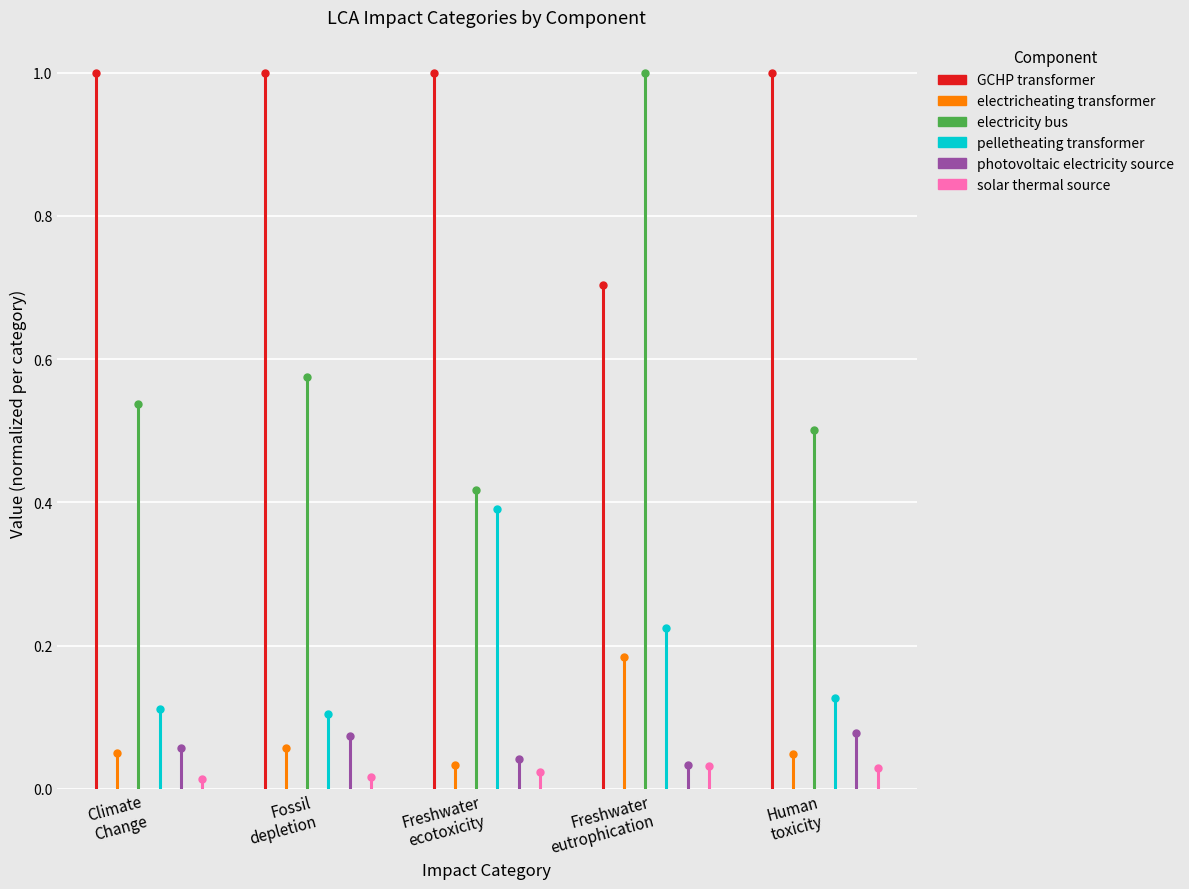

What is the average value of the photovoltaic electricity source series?

0.1